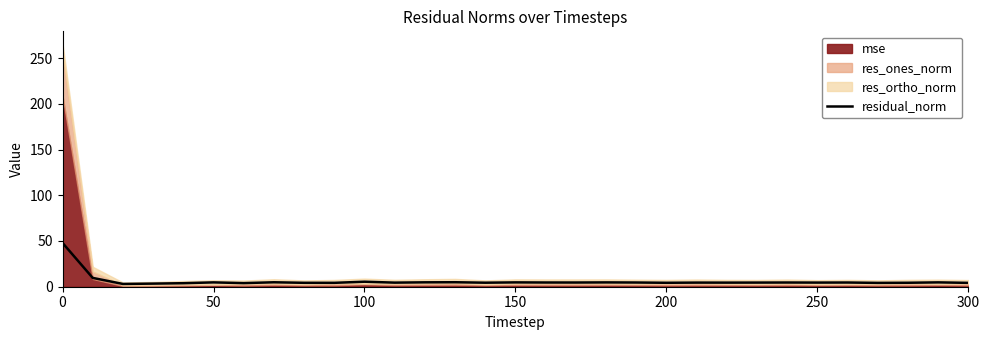

What is the maximum value for residual_norm?

47.9